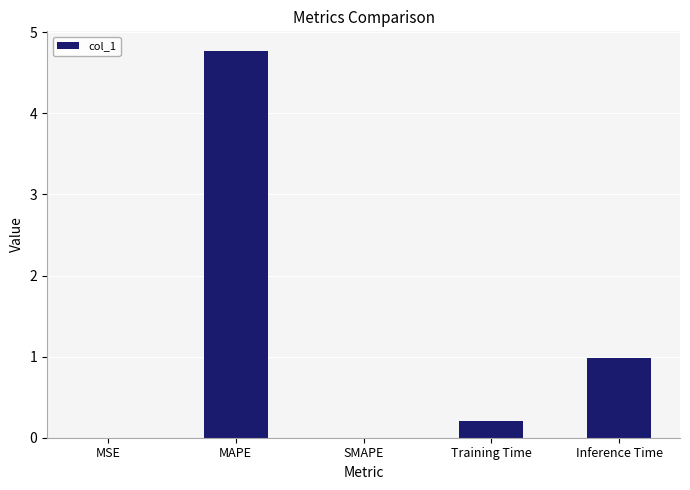

How many data points does each series have?

5